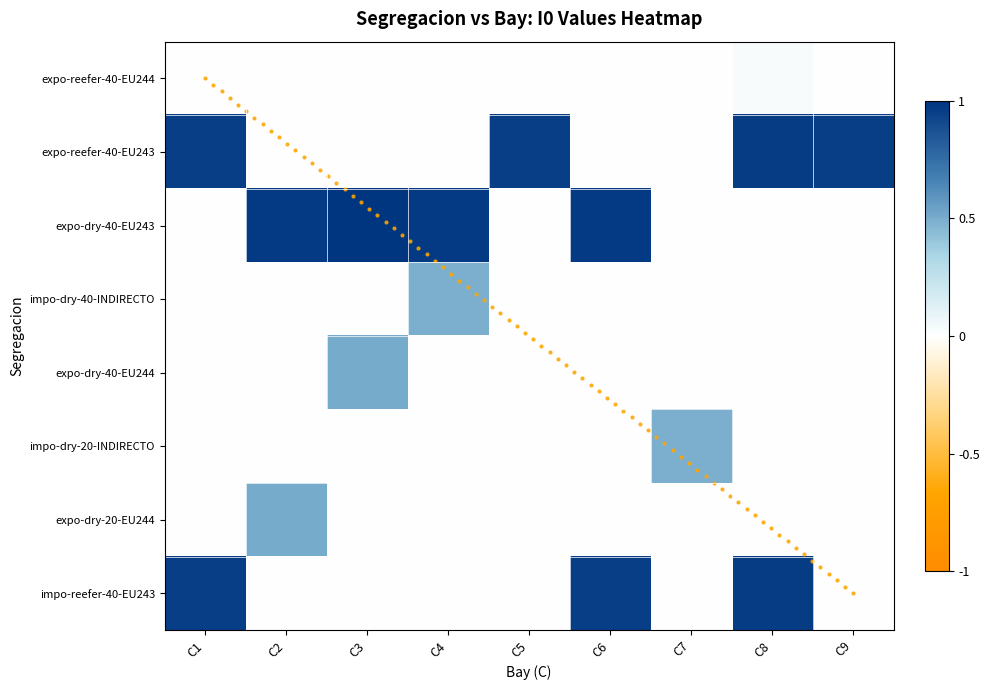

Between C8 and C9, which is larger?

C8